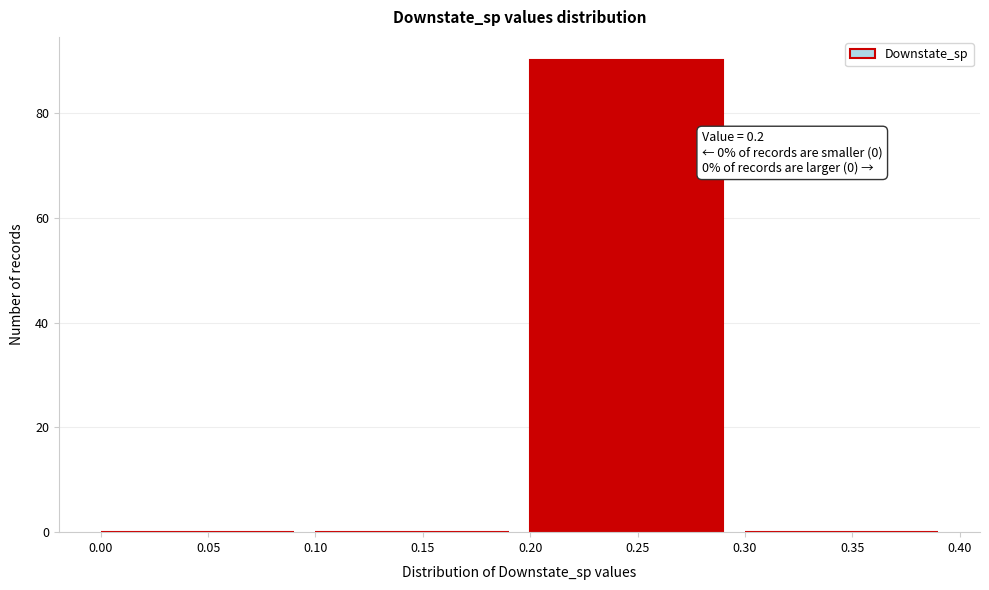

Over which range of the x-axis is the bar tallest?

0.20 to 0.30